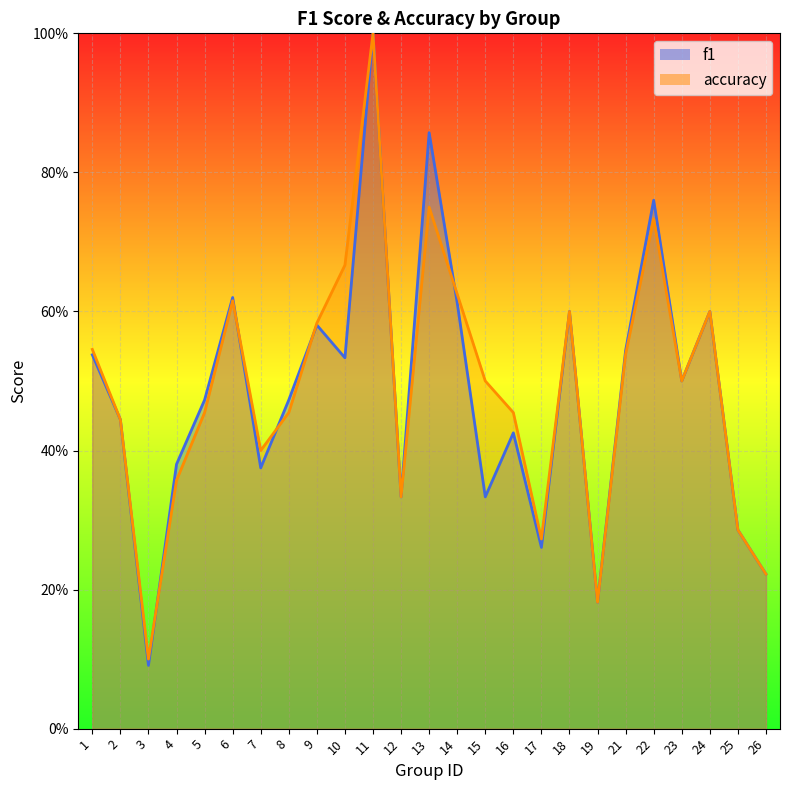

What is the sum of all accuracy values?

12.2